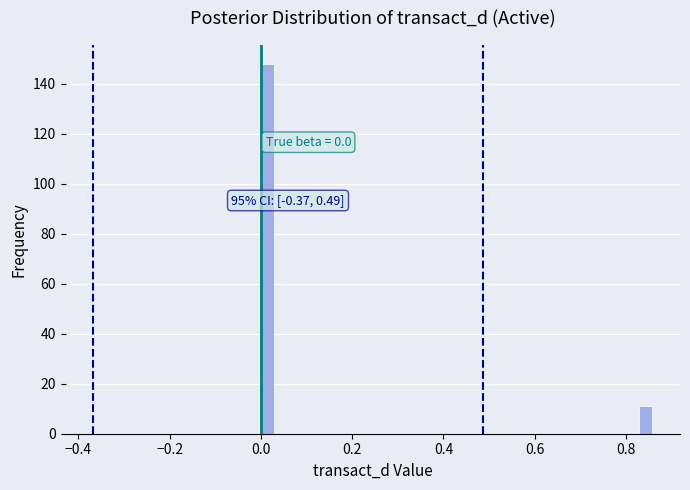

Around what value on the x-axis is the tallest bar? Give the approximate position of its centre, as read against the axis.

0.02